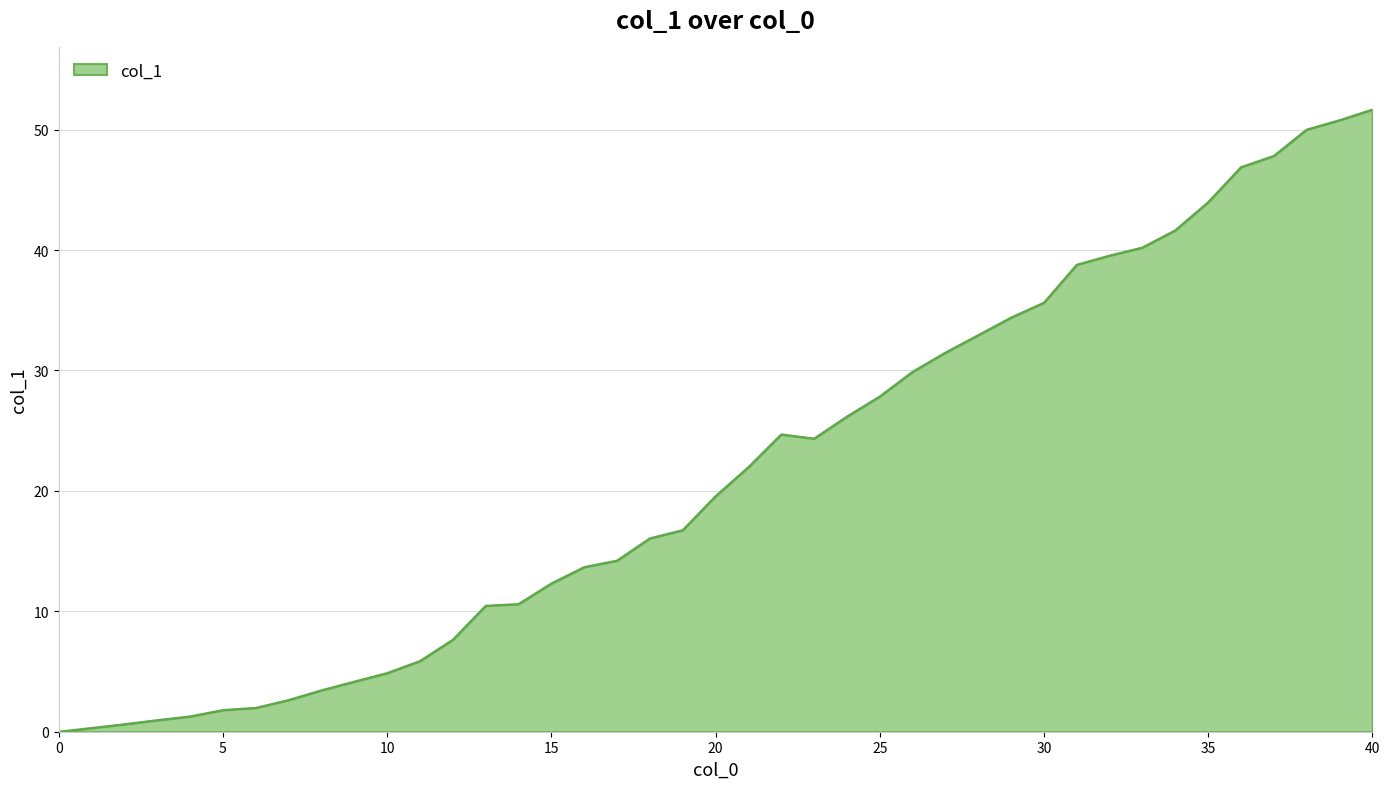

What is the difference between the maximum and minimum values?

51.7